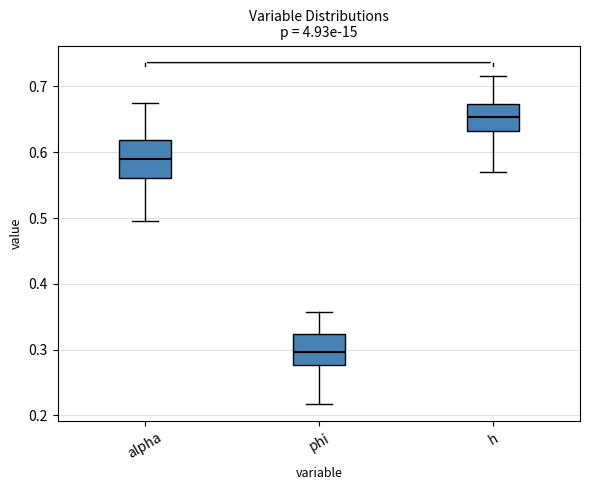

Where does the median line of the box for phi sit on the y-axis? The values are not printed on the chart, so give them approximately, as read against the axis.

0.30